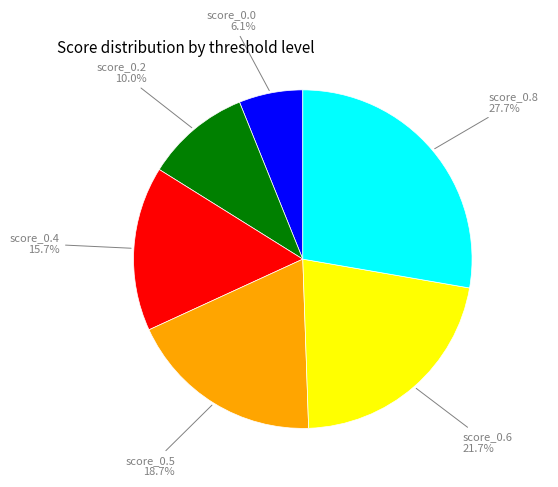

Is score_0.2 the majority of the pie?

No